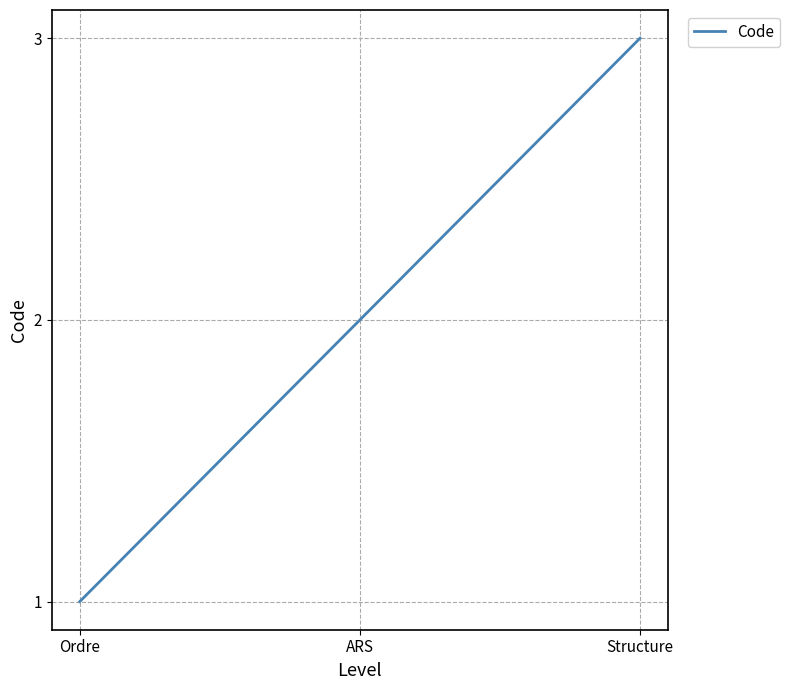

Approximately how many times larger is the value at ARS compared to Ordre?

2.0